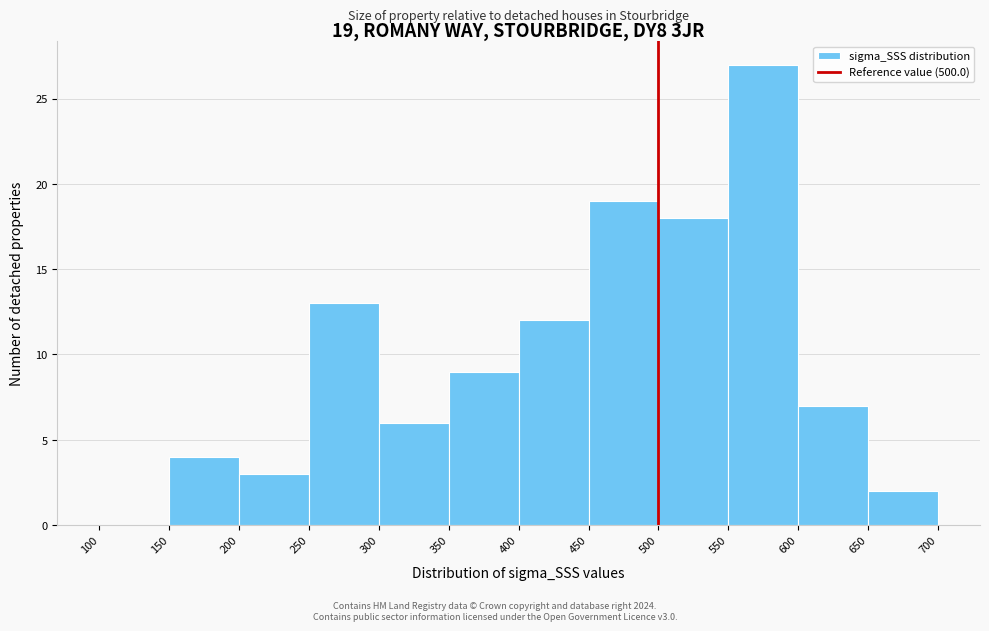

Which range on the x-axis has the tallest bar?

550 to 600